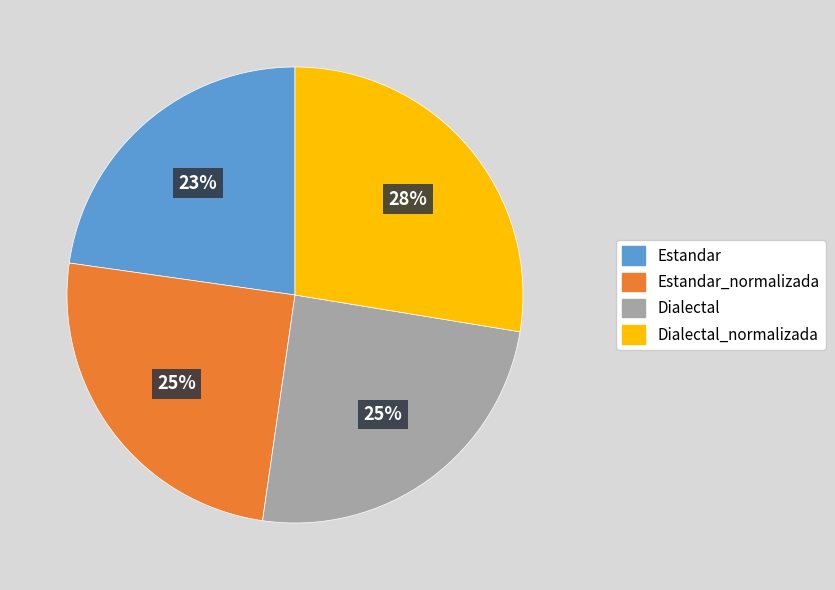

To the nearest percent, what is the average slice percentage?

25%